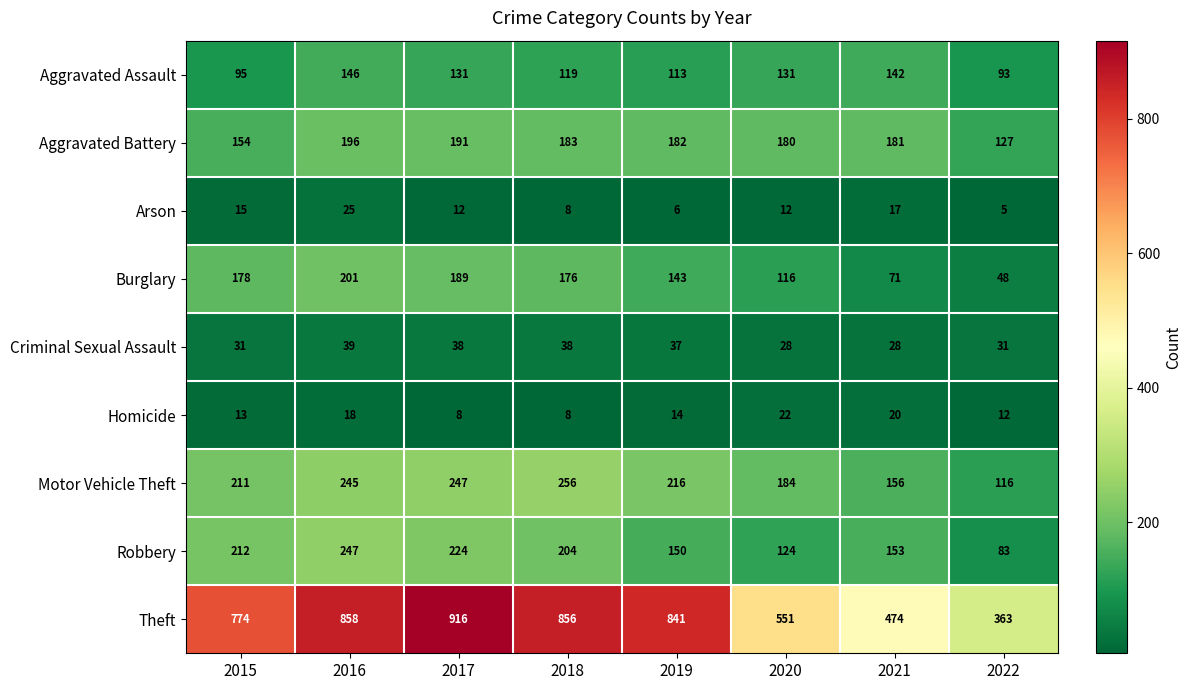

What is the spread (max minus min) of values at 2017?

908